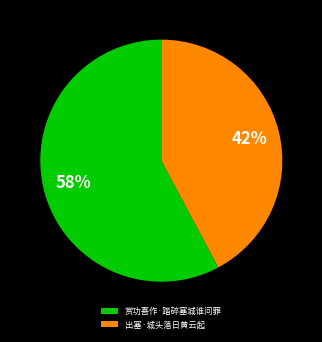

To the nearest percent, what portion does 赏功喜作·踏碎塞城谁问罪 represent?

58%